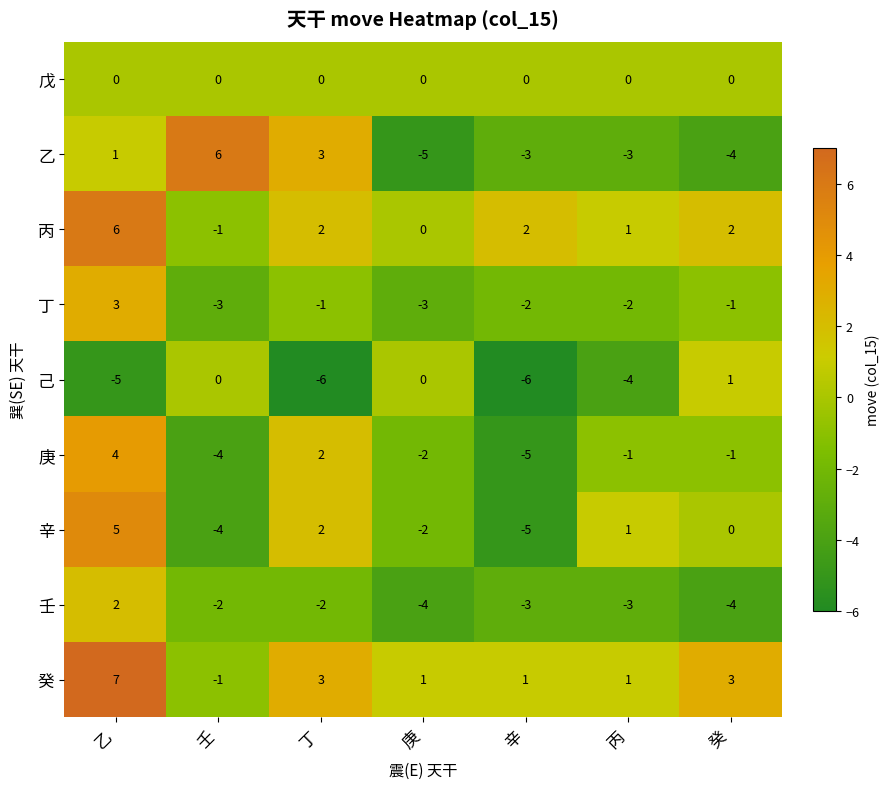

Which series has the widest spread of values?

乙